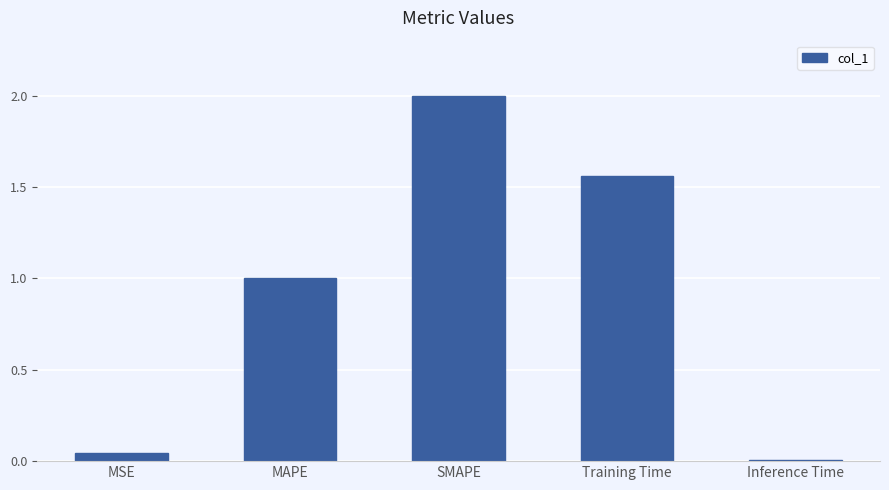

How many bars are there in total?

5